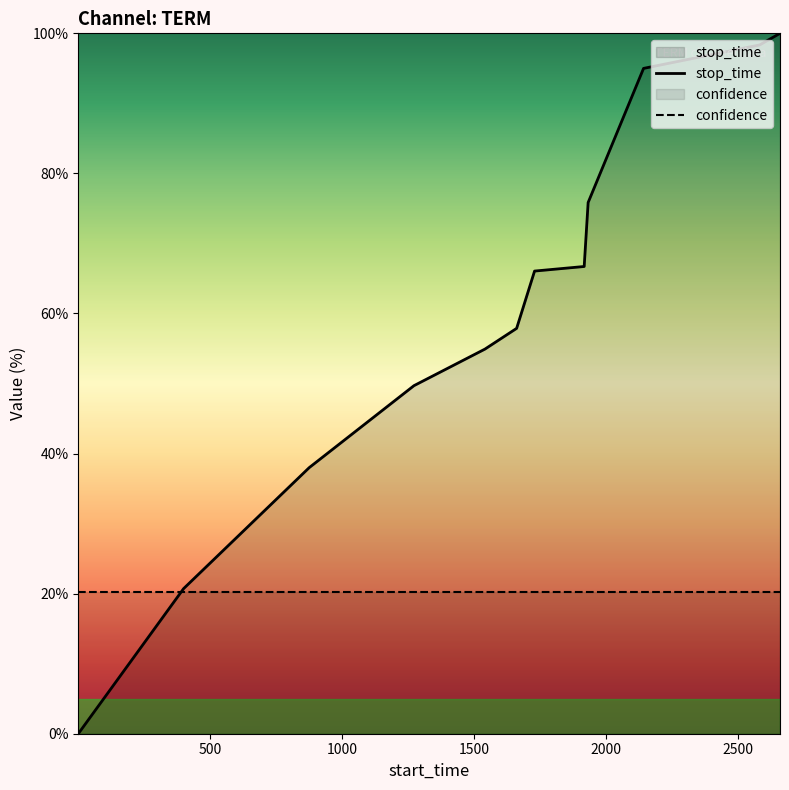

What is the value of the 5th point from the left?

54.9